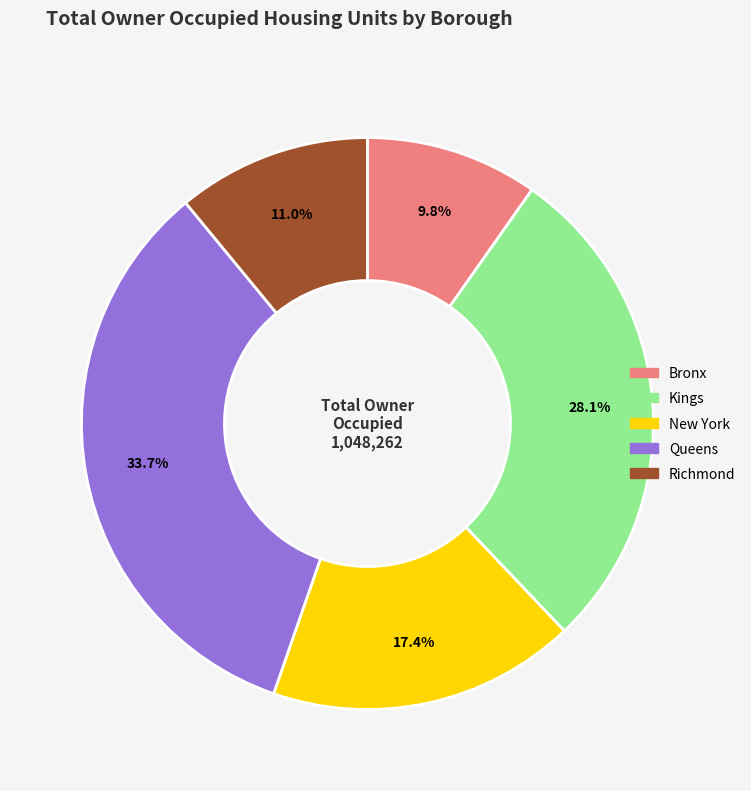

How many segments does this pie chart have?

5